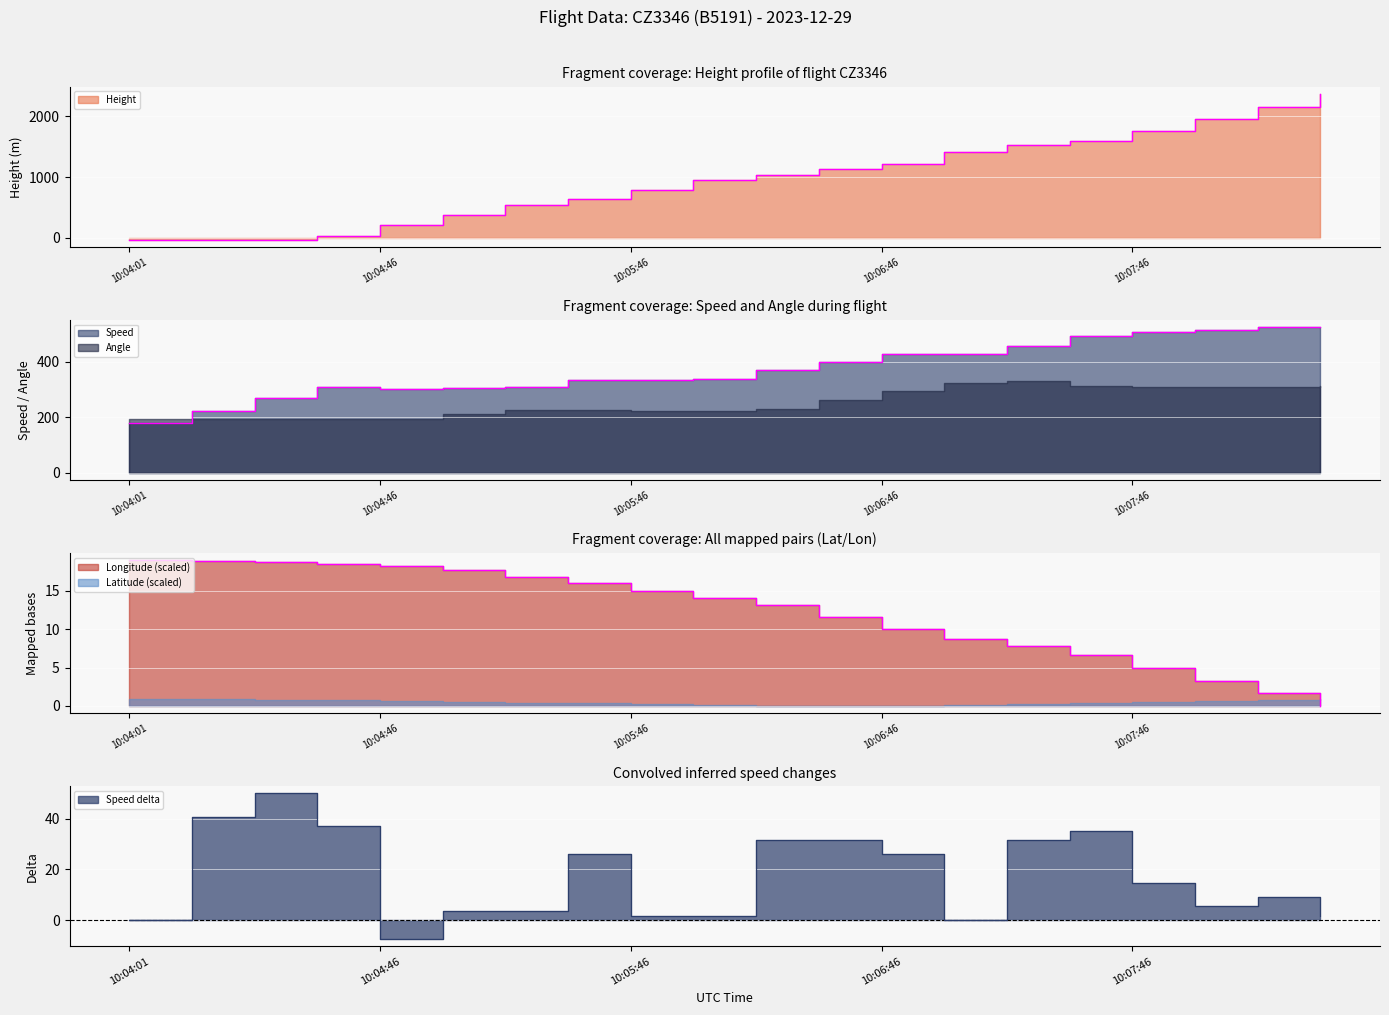

What is the difference between the Longitude values at 10:04:01 and 10:05:01?

1.3